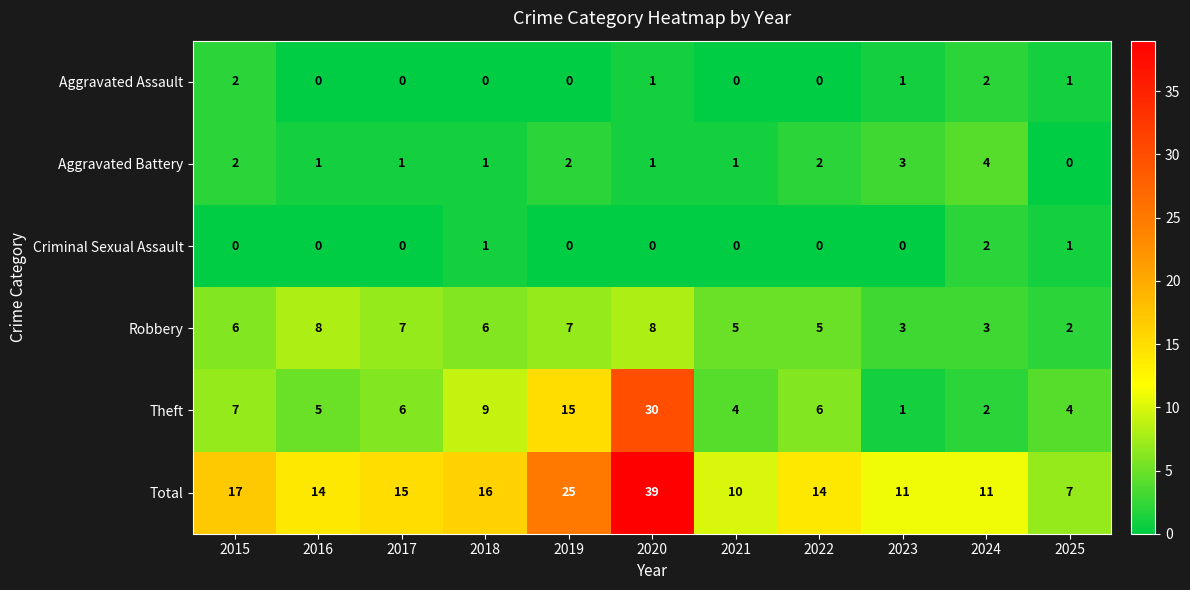

What is the difference between the highest and lowest values at 2018?

16